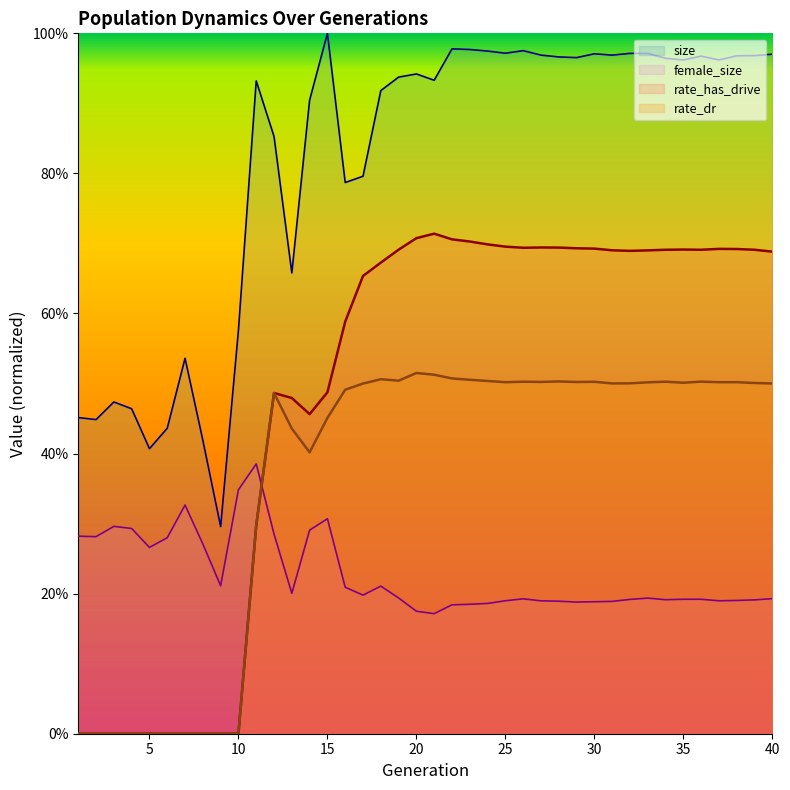

What is the difference between the size values at 16 and 23?

0.2